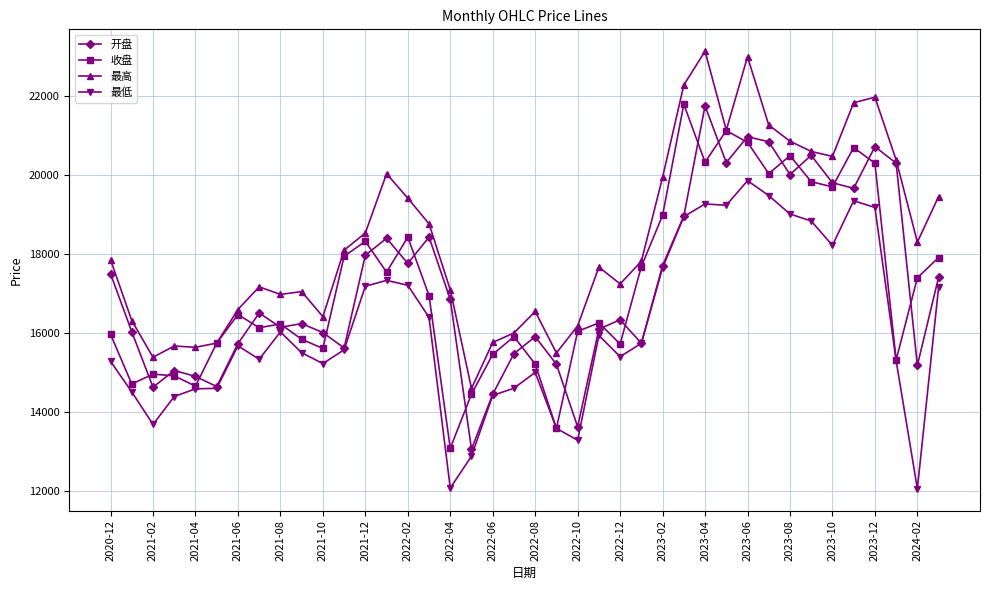

What is the value of the 最低 point at the 35th from the left?

18219.7